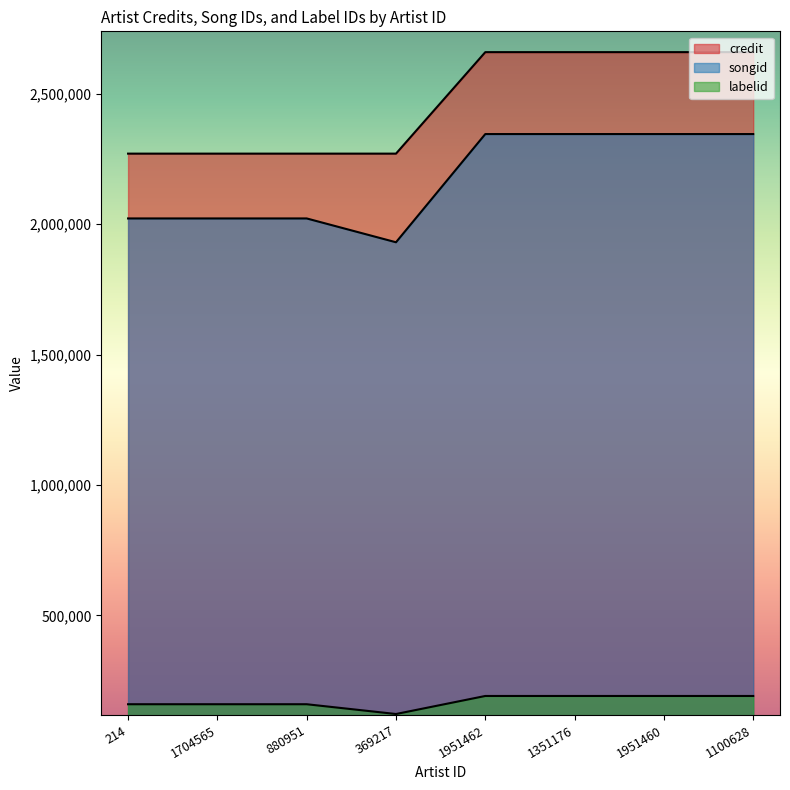

What is the value of the credit point at the 7th from the left?

2659606